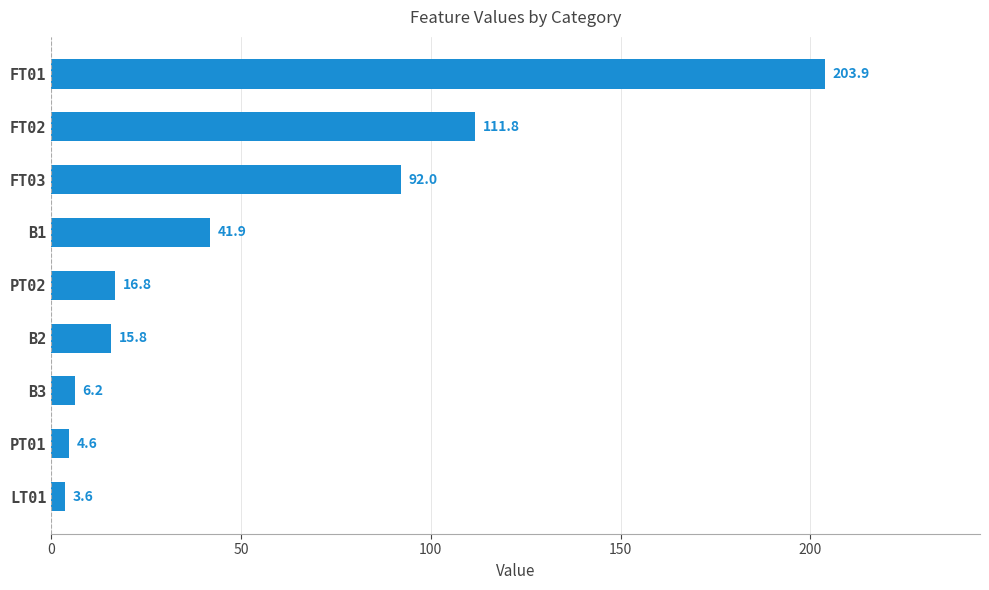

What is the average value?

55.2